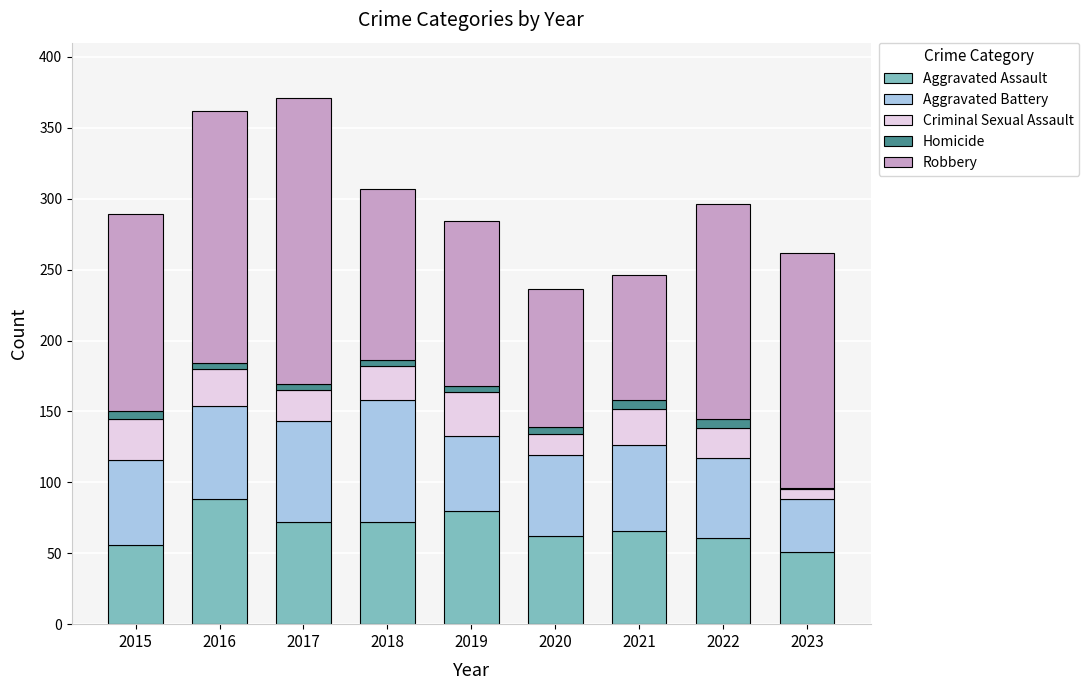

Is it true that Aggravated Assault equals 62 at 2020?

True